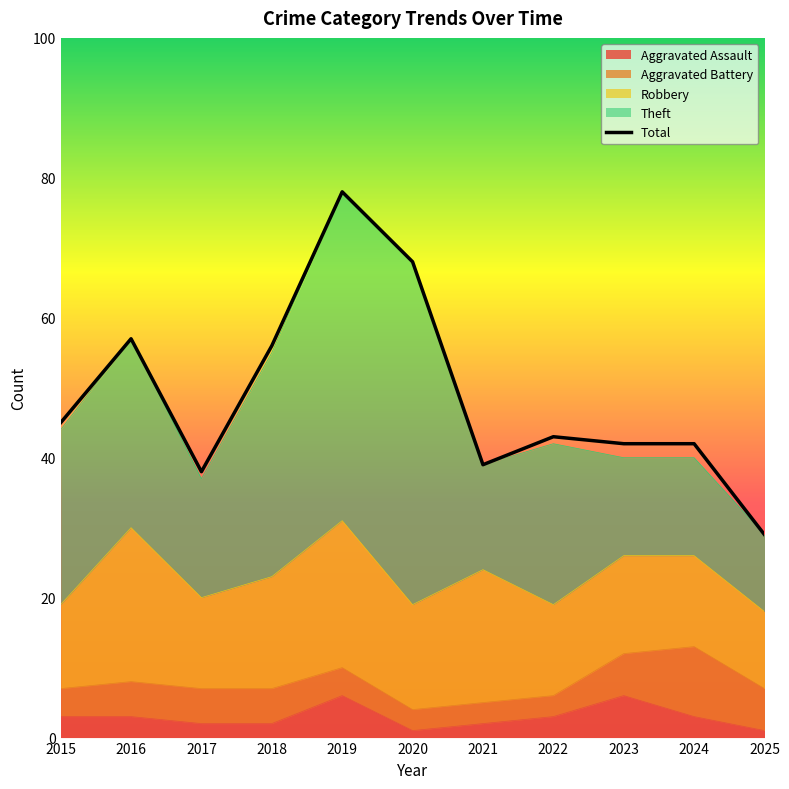

Approximately how many times larger is the value at 2024 compared to 2016?

0.7